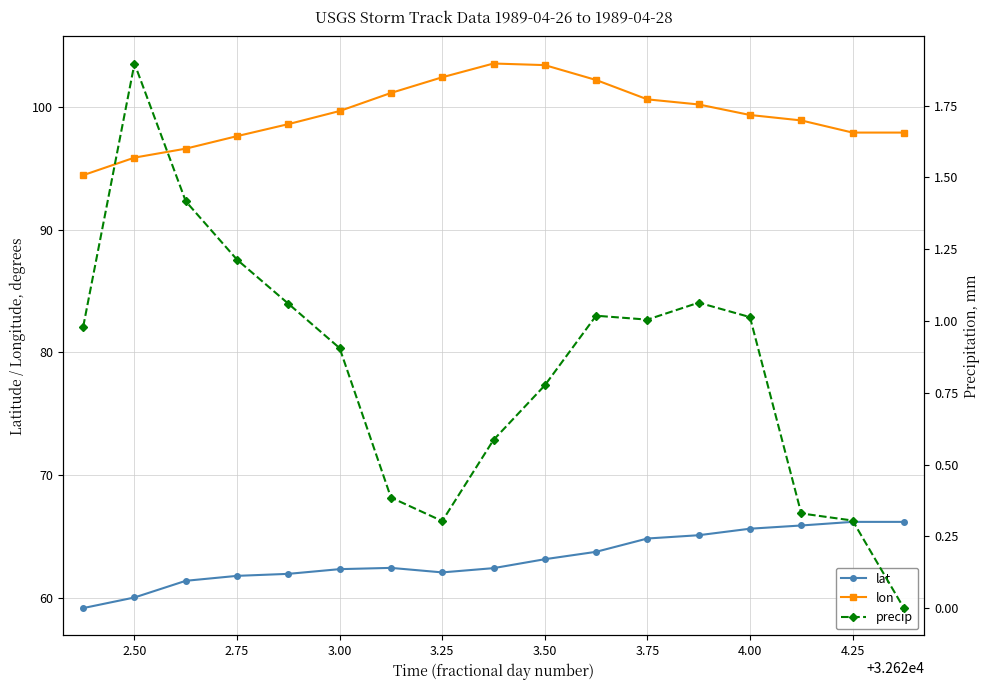

Where does the lon series first go above 99?

3.00